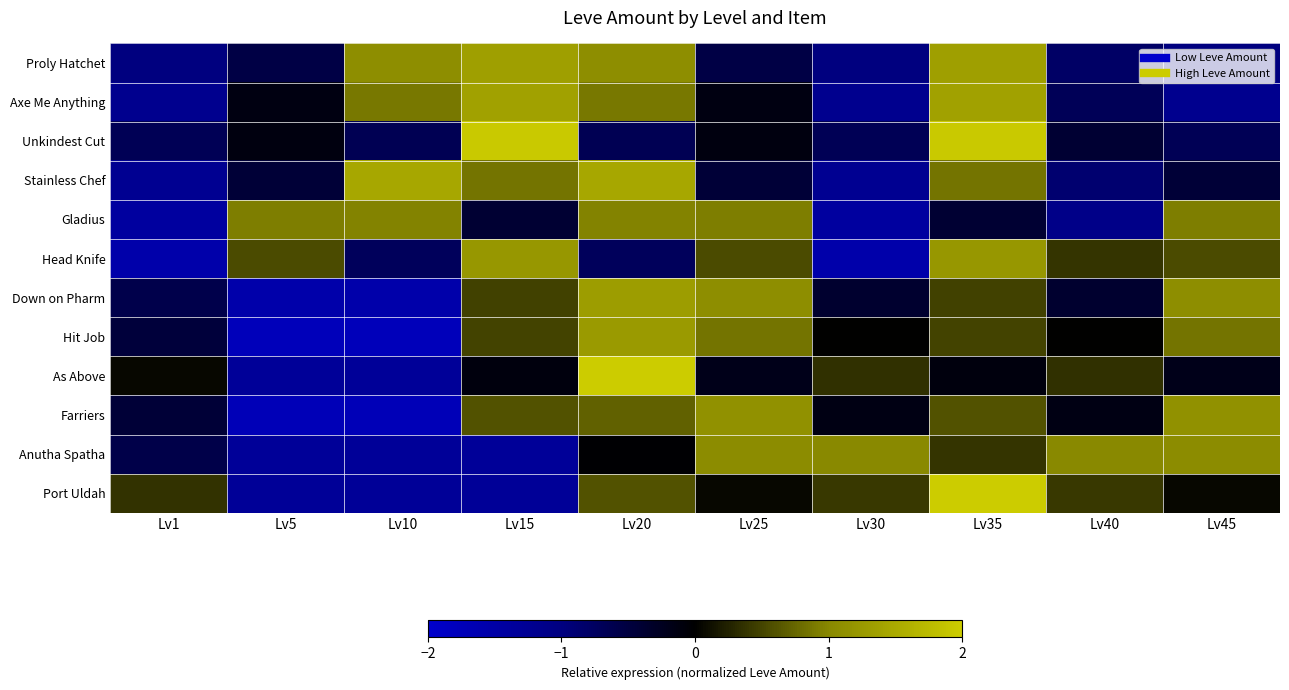

What is the smallest value displayed?

-1.8